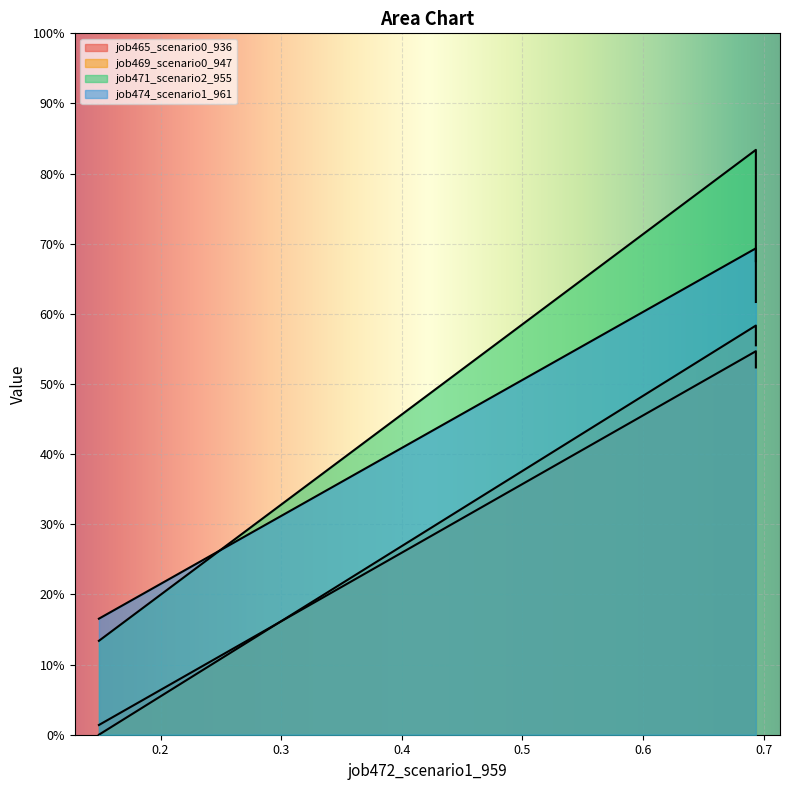

What is the difference between the maximum and minimum values in the job471_scenario2_955 series?

0.7